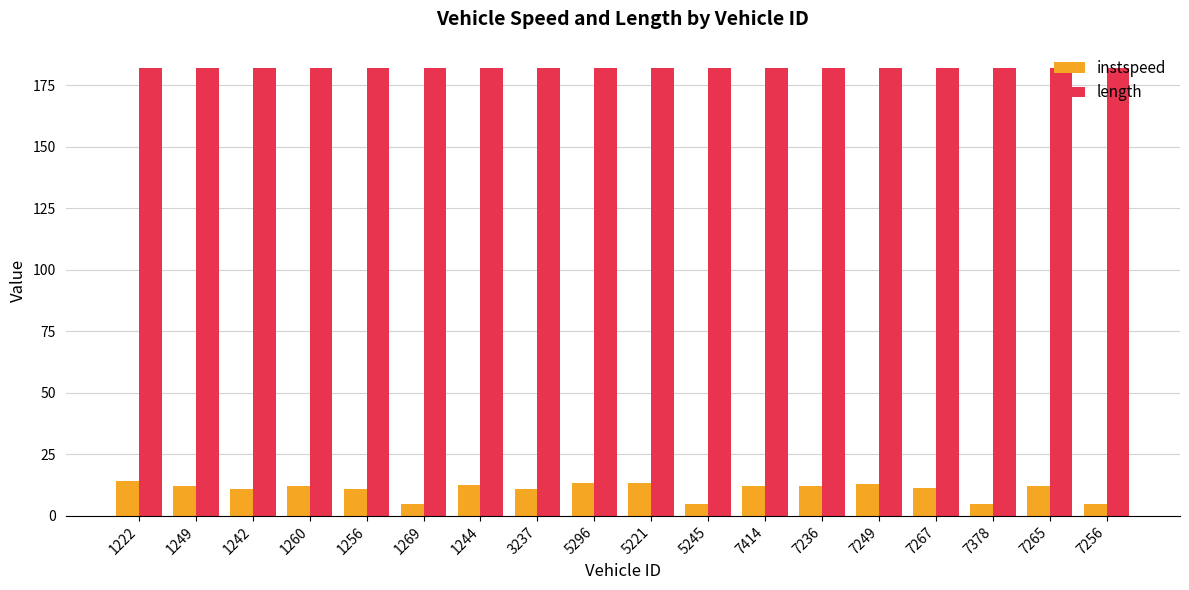

What is the minimum value shown in the chart?

5.0